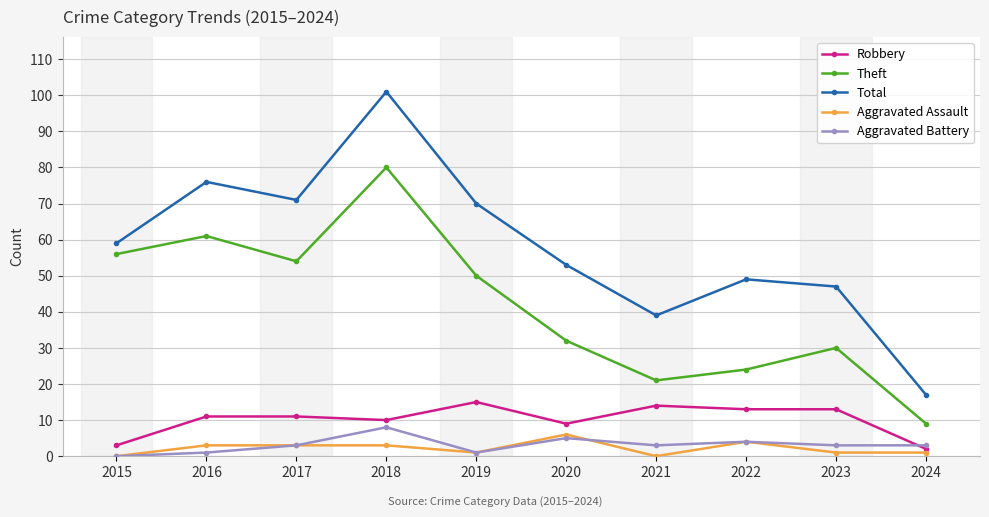

Where is the first local minimum for Total?

2017